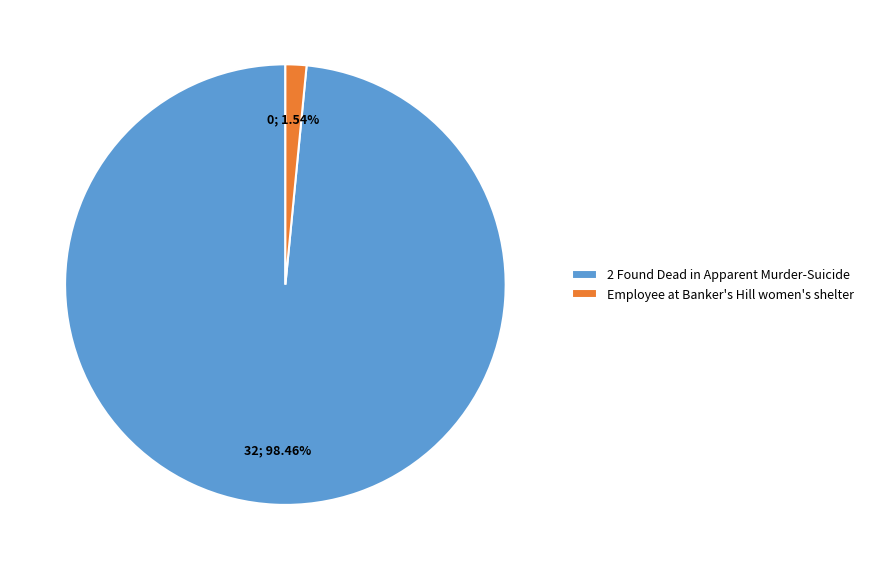

The Employee at Banker's Hill women's shelter slice represents 13% of the pie. True or false?

False